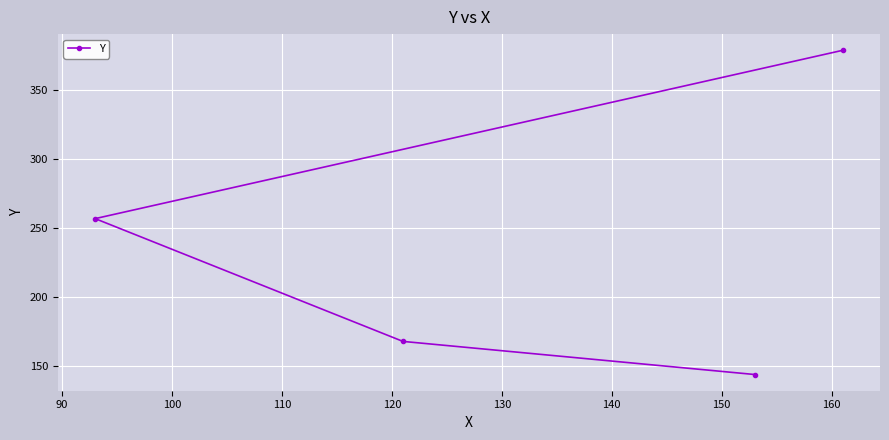

What is the difference between the maximum and minimum values?

235